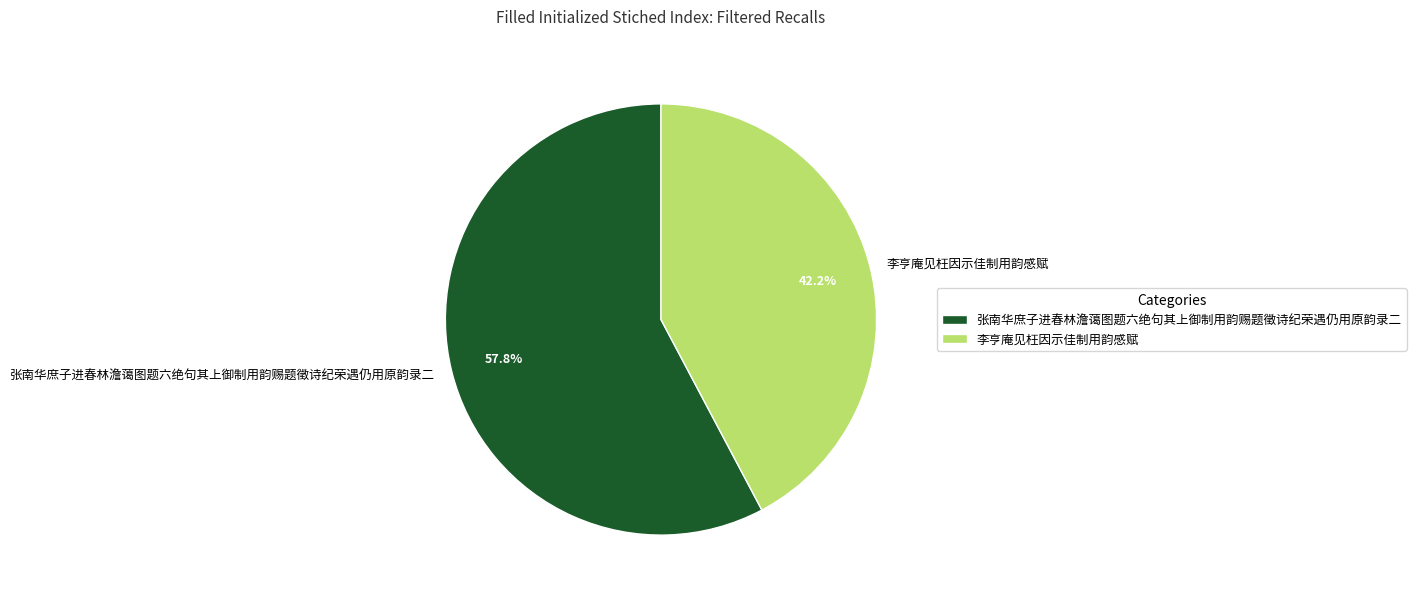

To the nearest percent, what percentage of the pie is 张南华庶子进春林澹蔼图题六绝句其上御制用韵赐题徵诗纪荣遇仍用原韵录二?

58%